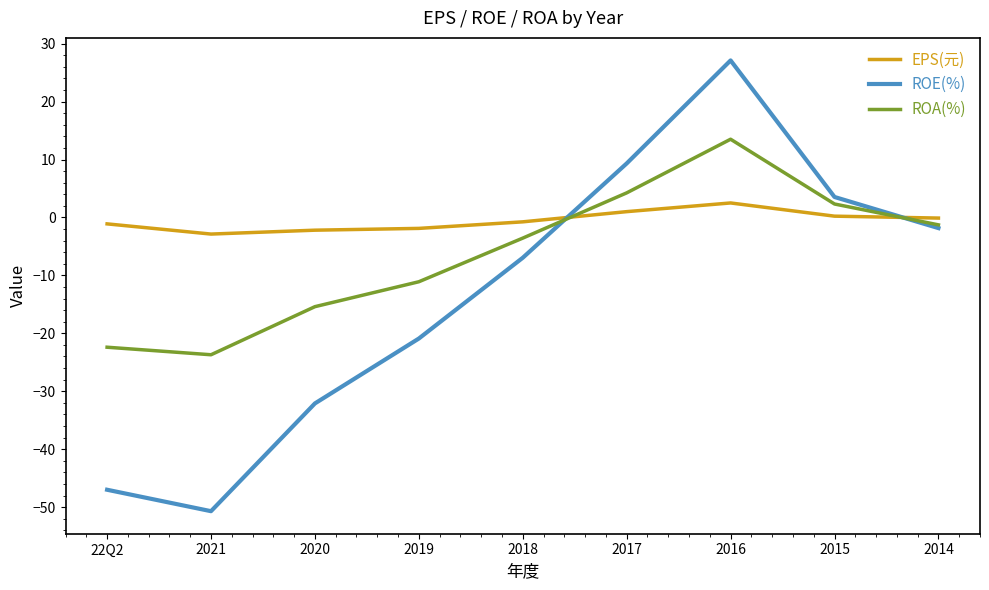

Rank the categories by ROE(%) value from lowest to highest.

2021, 22Q2, 2020, 2019, 2018, 2014, 2015, 2017, 2016